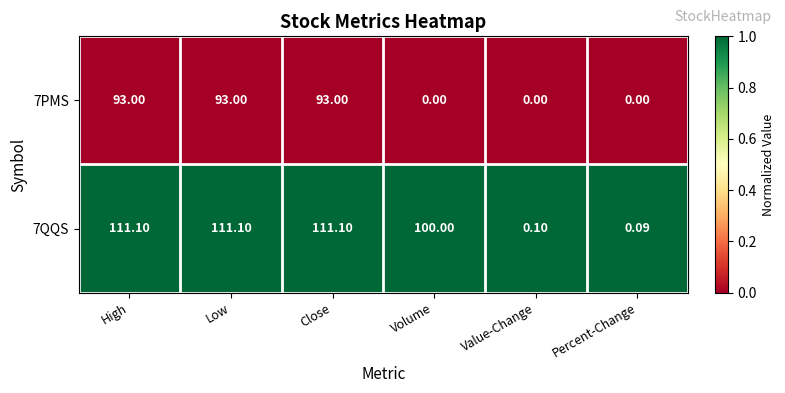

Rank the series by their maximum value, from highest to lowest.

7QQS, 7PMS